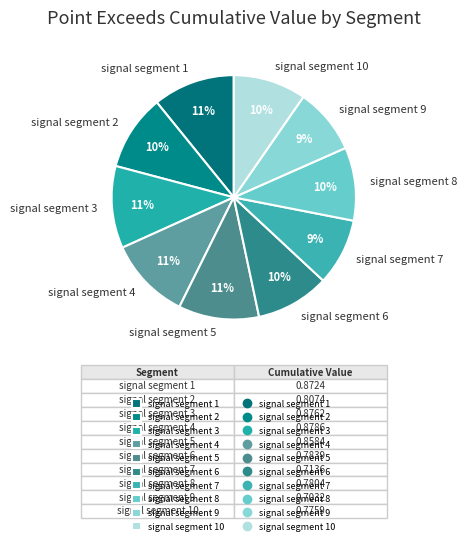

Do signal segment 7 and signal segment 10 together represent more than half of the pie?

No